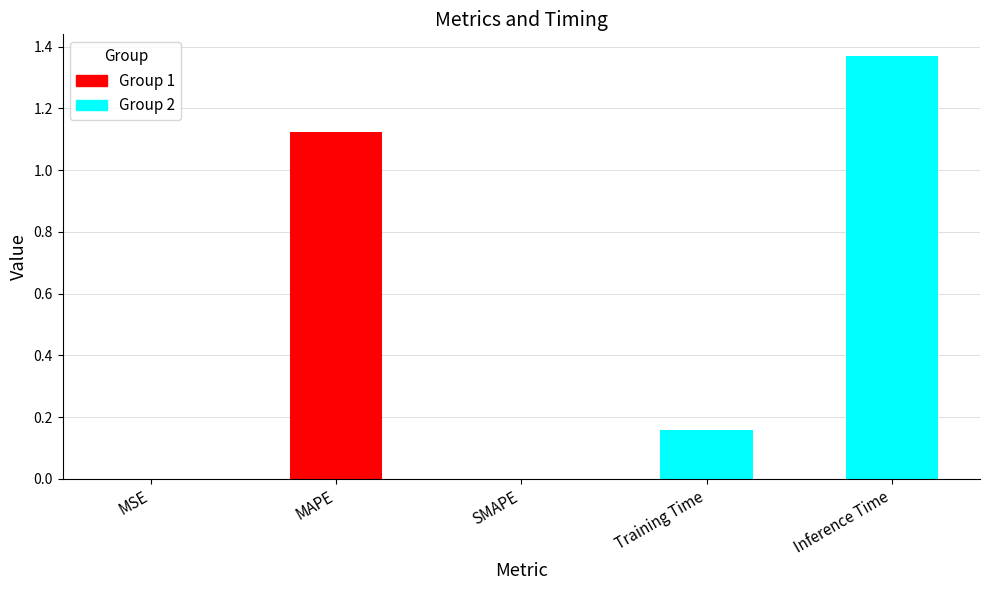

Reading left to right, transcribe all the data shown in this chart.

MSE=0.0	MAPE=1.1	SMAPE=0.0	Training Time=0.2	Inference Time=1.4